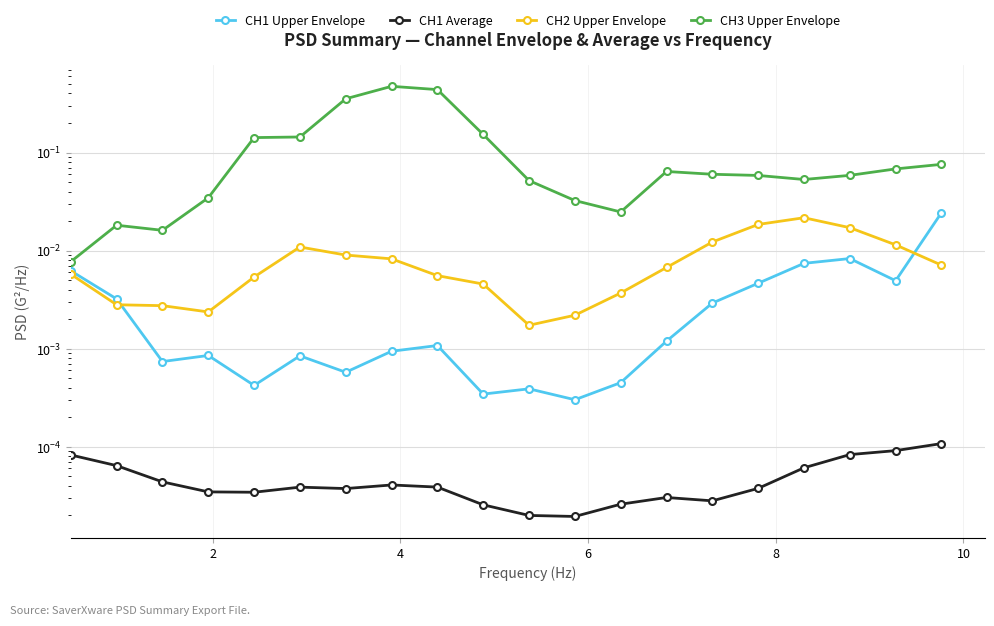

Which series has the widest spread of values?

CH3 Upper Envelope